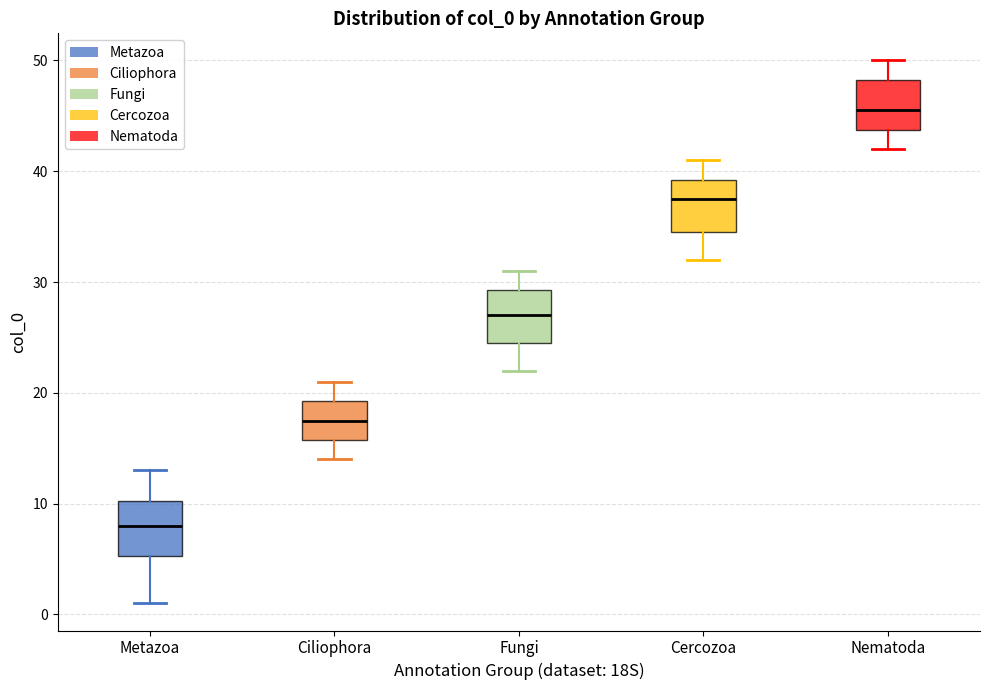

Reading left to right, read every box against the y-axis: the position of its median line, the range the box covers, and the ends of its whiskers. The values are not printed on the chart, so give them approximately, as read against the axis.

Metazoa: median 8, box 5 to 10, whiskers 1 to 13
Ciliophora: median 18, box 16 to 19, whiskers 14 to 21
Fungi: median 27, box 25 to 29, whiskers 22 to 31
Cercozoa: median 38, box 35 to 39, whiskers 32 to 41
Nematoda: median 46, box 44 to 48, whiskers 42 to 50